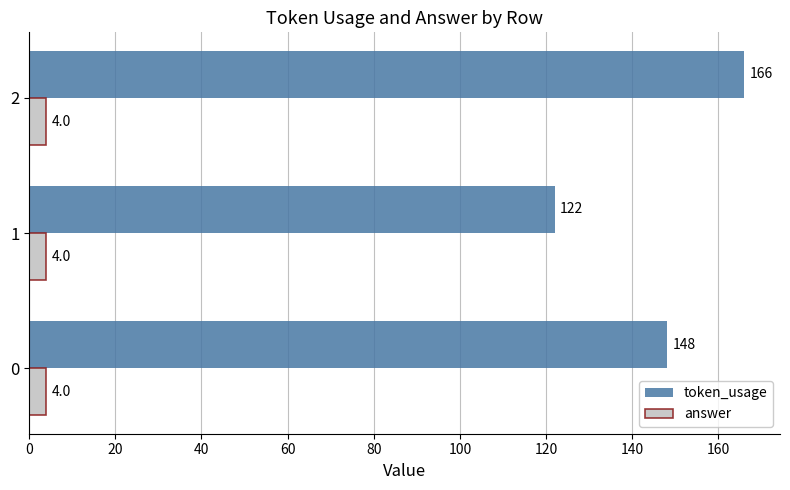

List the series in order of their overall mean, lowest first.

answer, token_usage